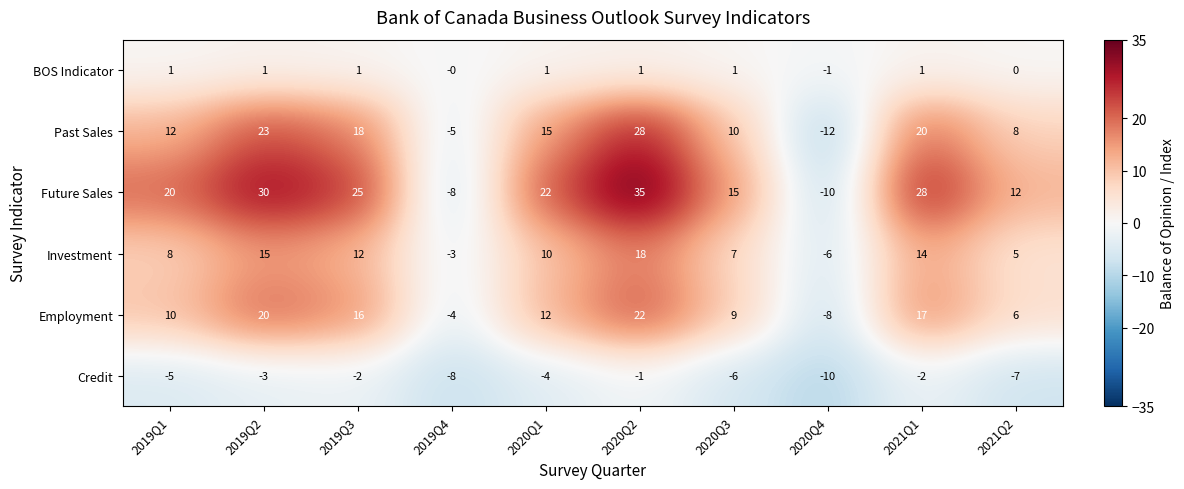

Count the number of data series in this chart.

6